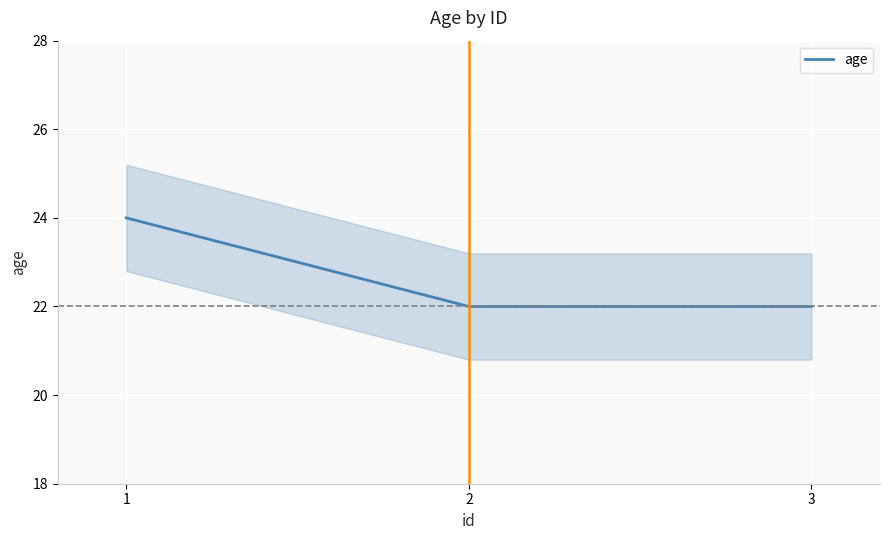

Which has a higher value, 1 or 3?

1